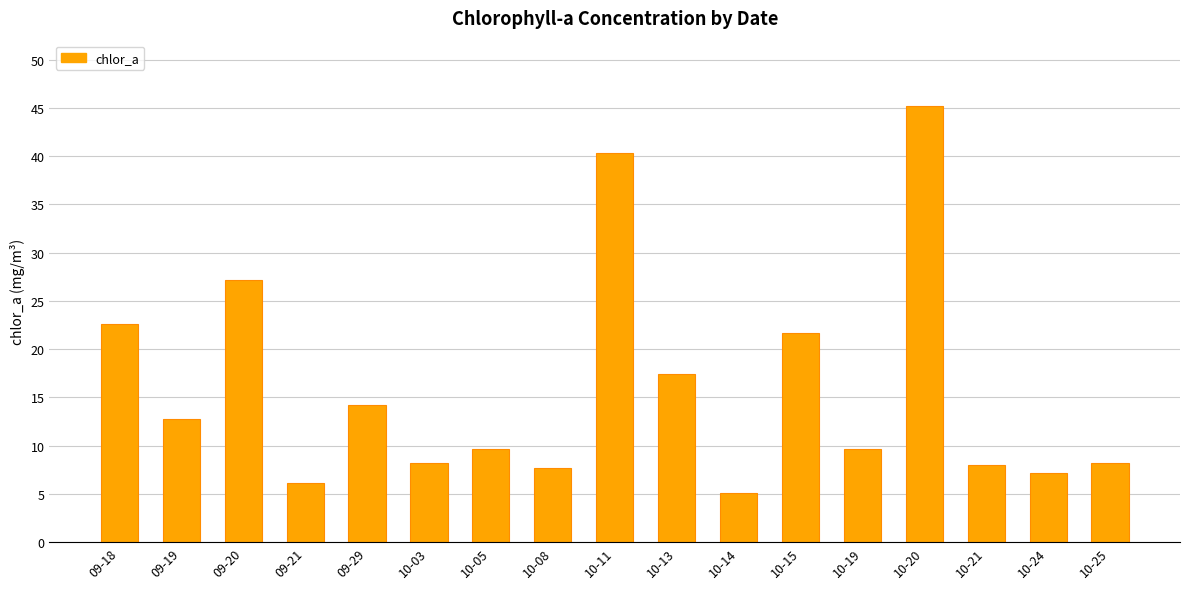

How many values exceed 9?

10